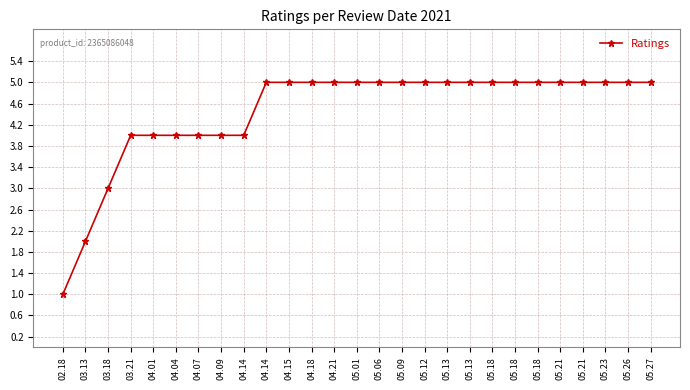

List the labels in order of value, smallest first.

02.18, 03.13, 03.18, 03.21, 04.01, 04.04, 04.07, 04.09, 04.14, 04.14, 04.15, 04.18, 04.21, 05.01, 05.06, 05.09, 05.12, 05.13, 05.13, 05.18, 05.18, 05.18, 05.21, 05.21, 05.23, 05.26, 05.27